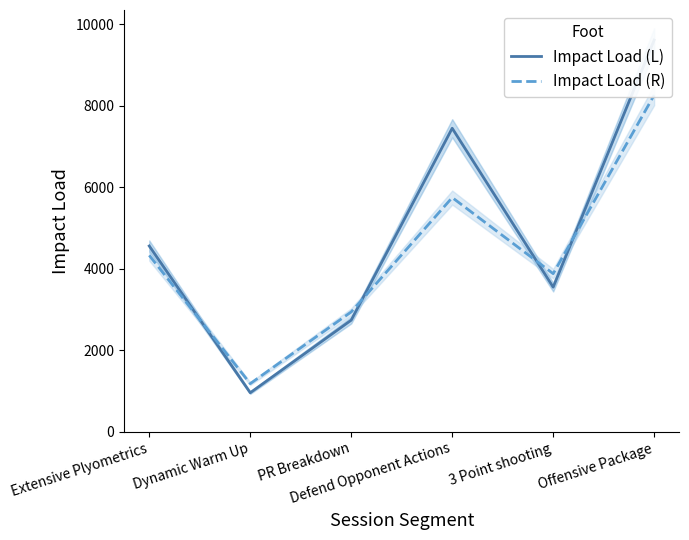

Where is the first local minimum for Impact Load (L)?

Dynamic Warm Up